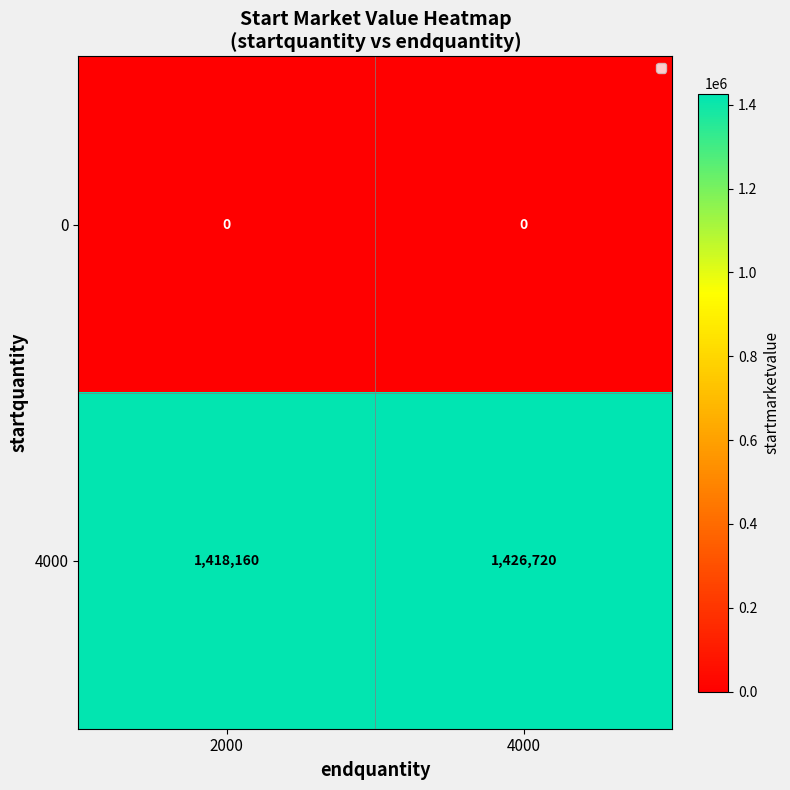

Reading right to left, what are all the values shown in this chart?

0: 0	0
4000: 1426720	1418160